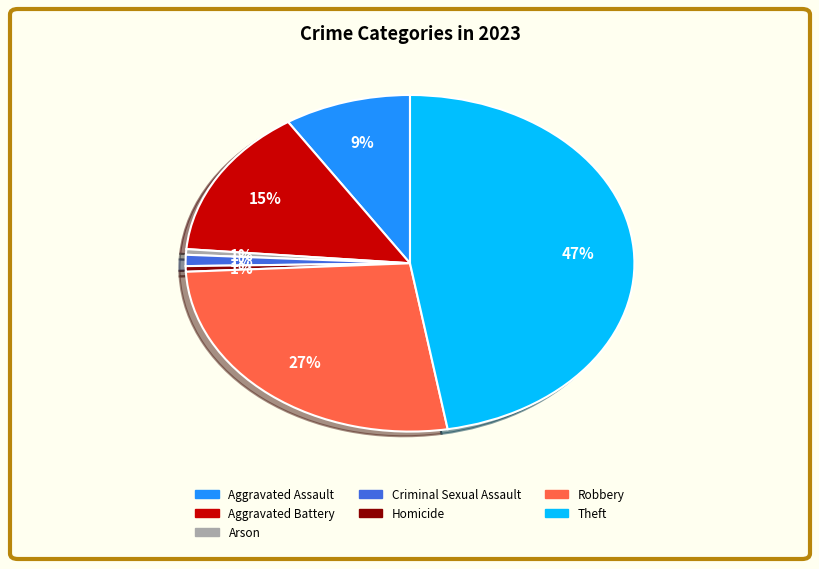

Which slice is the largest?

Theft